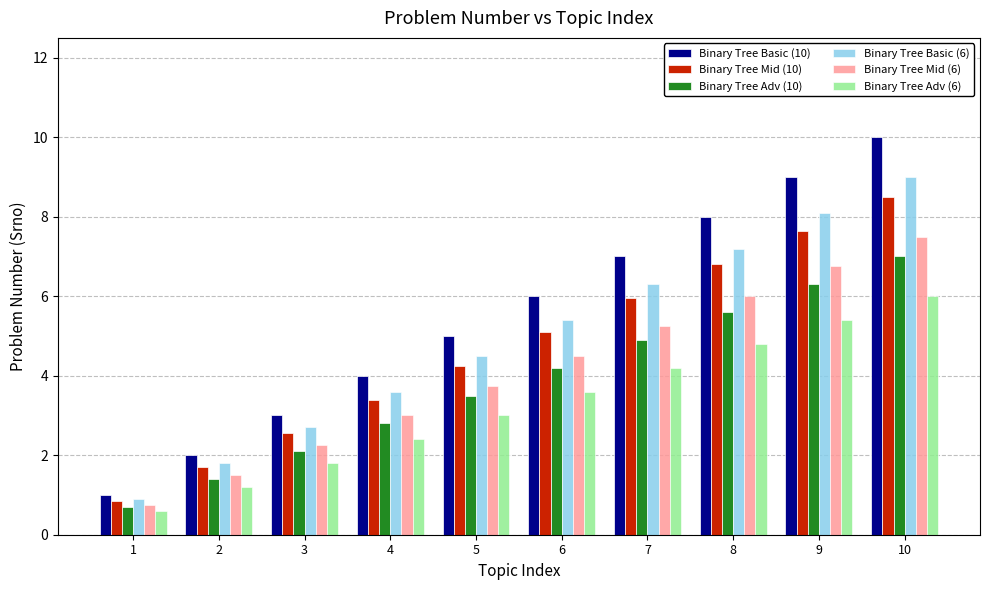

List the labels in order of Binary Tree Mid (6) value, largest first.

10, 9, 8, 7, 6, 5, 4, 3, 2, 1